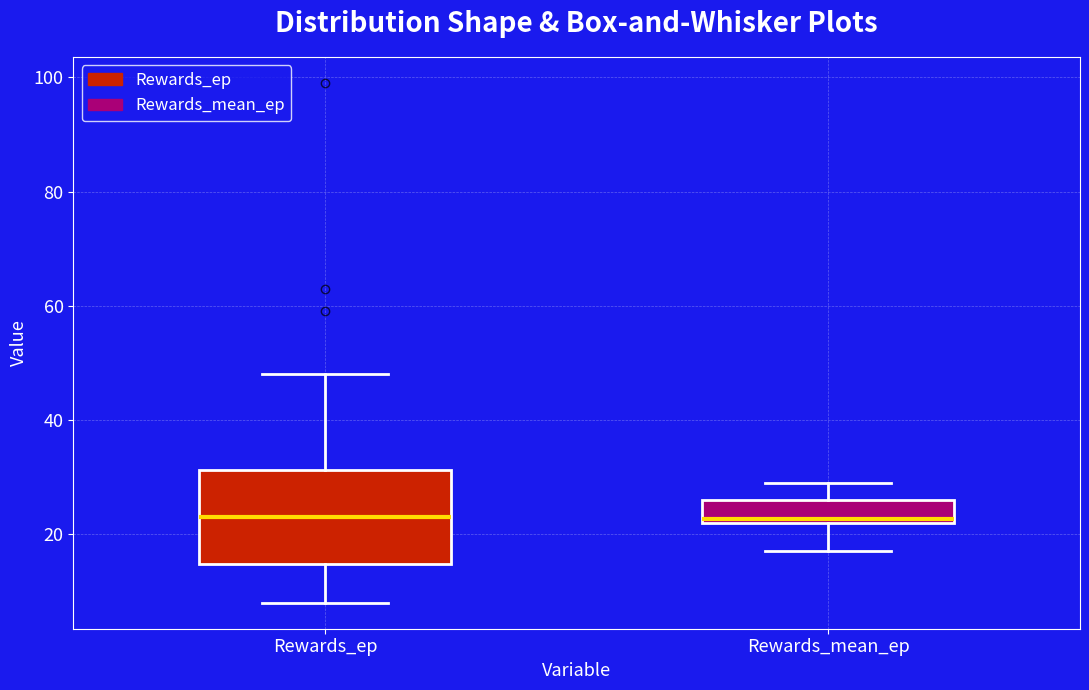

Reading left to right, read every box against the y-axis: the position of its median line, the range the box covers, and the ends of its whiskers. The values are not printed on the chart, so give them approximately, as read against the axis.

Rewards_ep: median 24, box 14 to 32, whiskers 8 to 48
Rewards_mean_ep: median 22 (just above the box's lower edge), box 22 to 26, whiskers 18 to 28